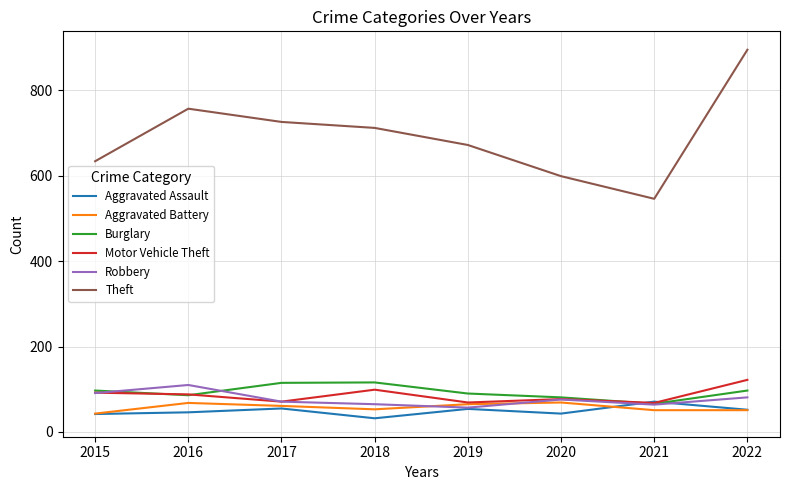

What is the approximate value of Motor Vehicle Theft at 2015?

92